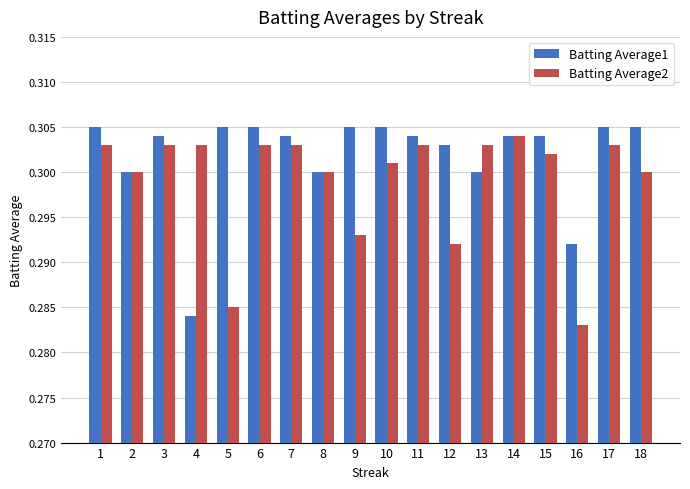

List the series in order of their overall mean, highest first.

Batting Average1, Batting Average2